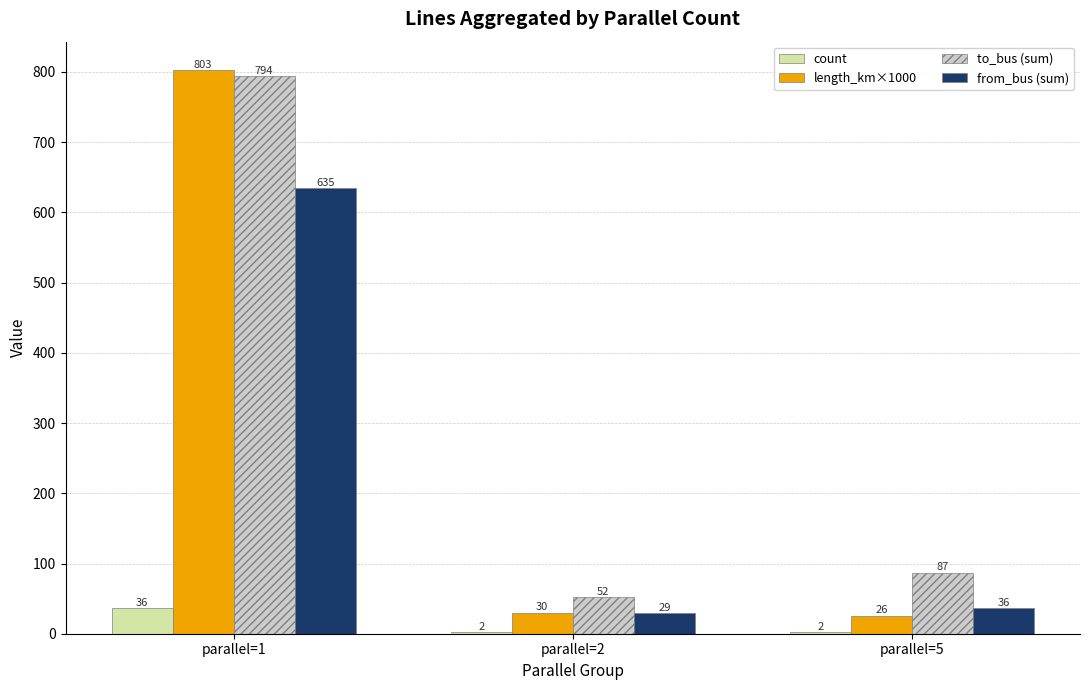

The value of length_km×1000 at parallel=2 is 30.1. True or false?

True